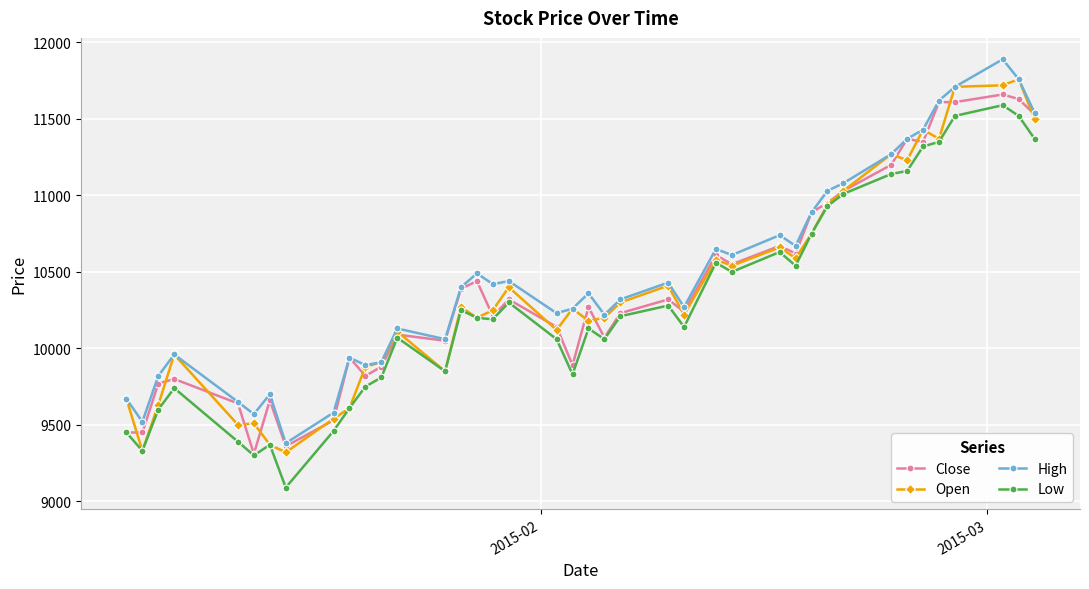

What is the difference between the maximum and minimum values in the Close series?

2350